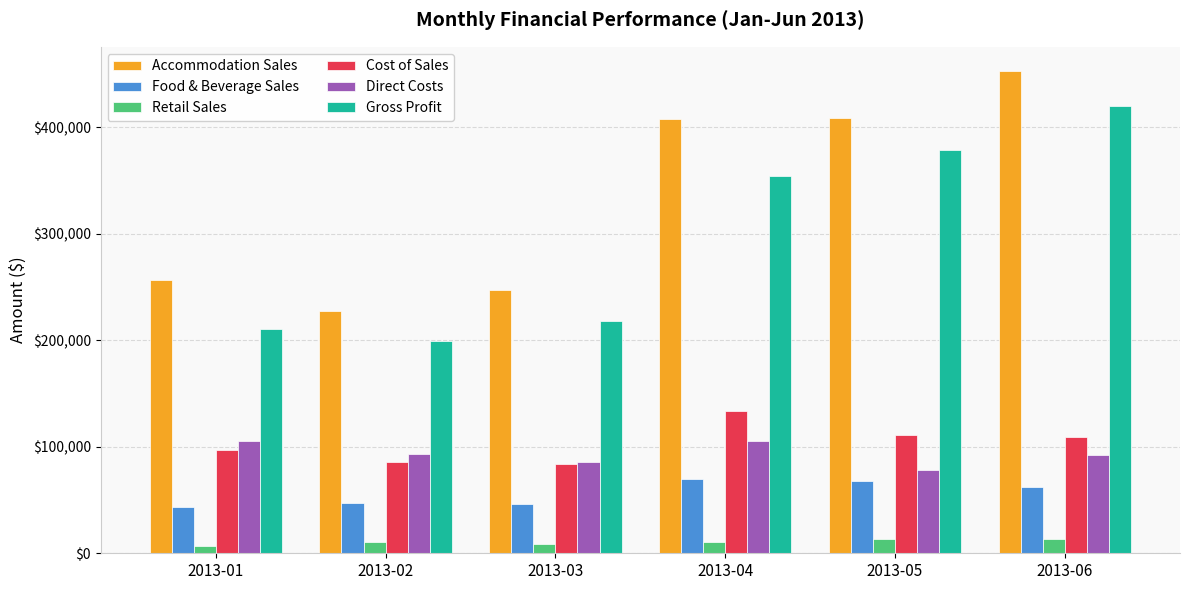

List the series in order of their peak value, lowest first.

Retail Sales, Food & Beverage Sales, Direct Costs, Cost of Sales, Gross Profit, Accommodation Sales